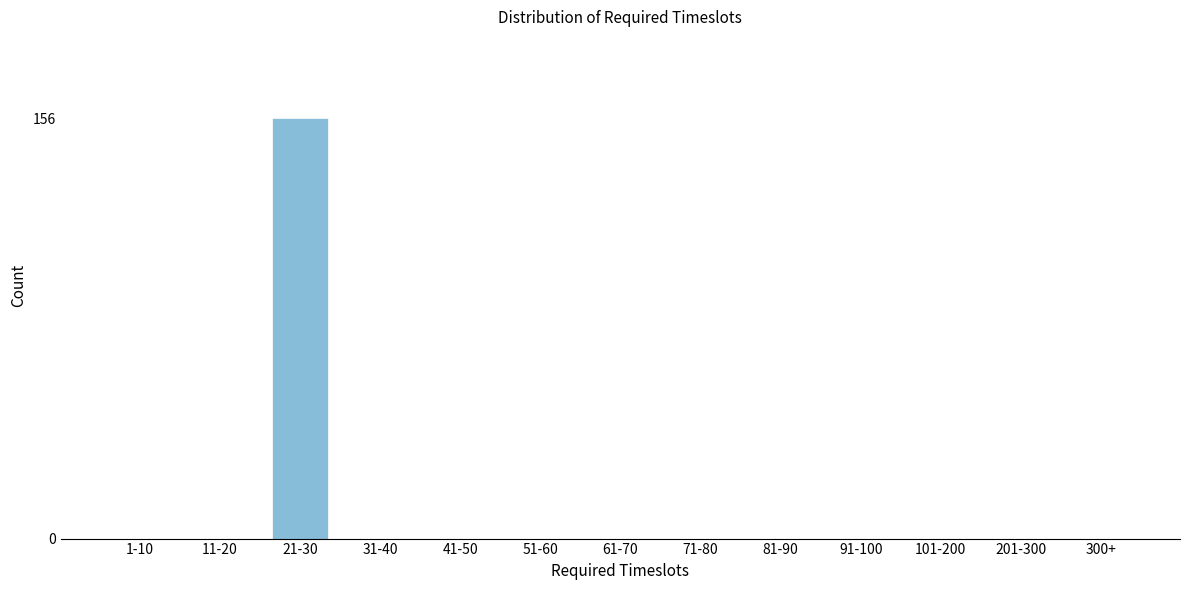

Reading right to left, list all the values displayed in this chart.

300+=0	201-300=0	101-200=0	91-100=0	81-90=0	71-80=0	61-70=0	51-60=0	41-50=0	31-40=0	21-30=156	11-20=0	1-10=0